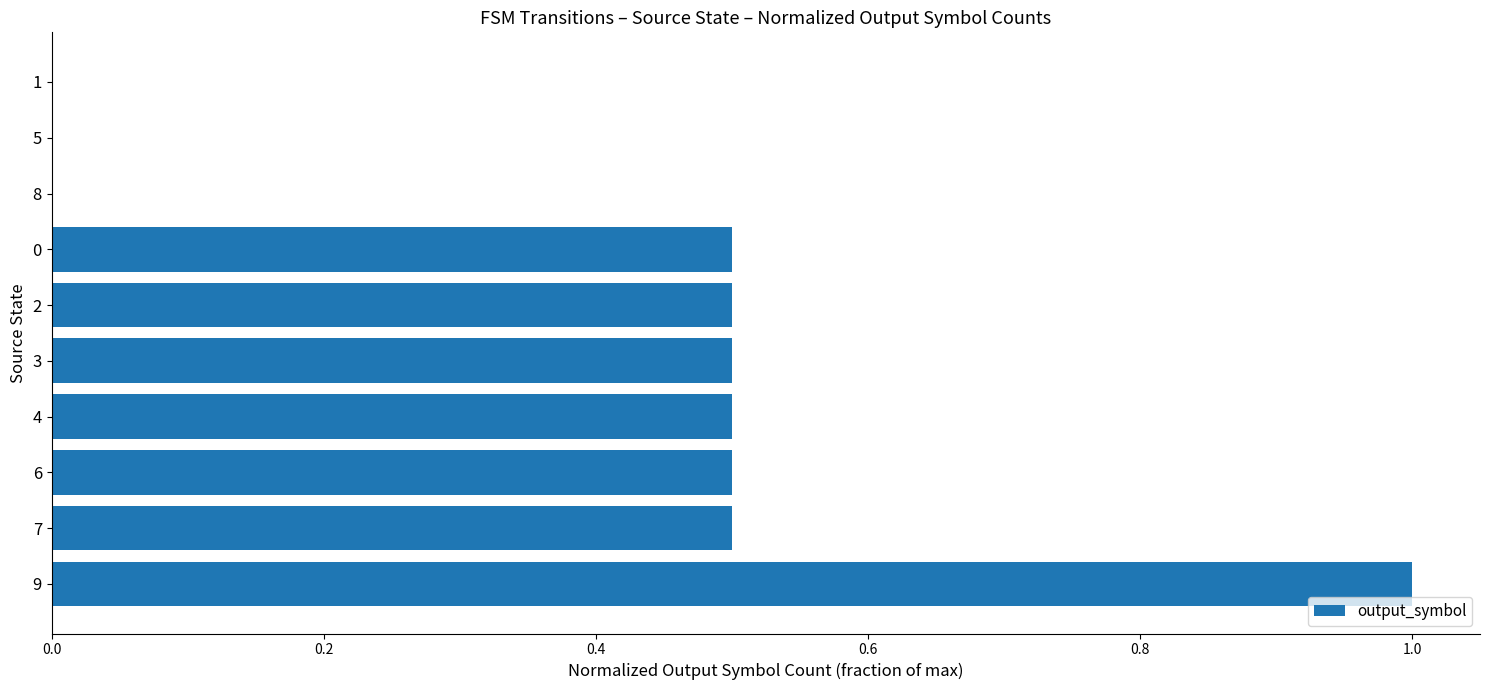

Count the values in the range 0 to 1.

10